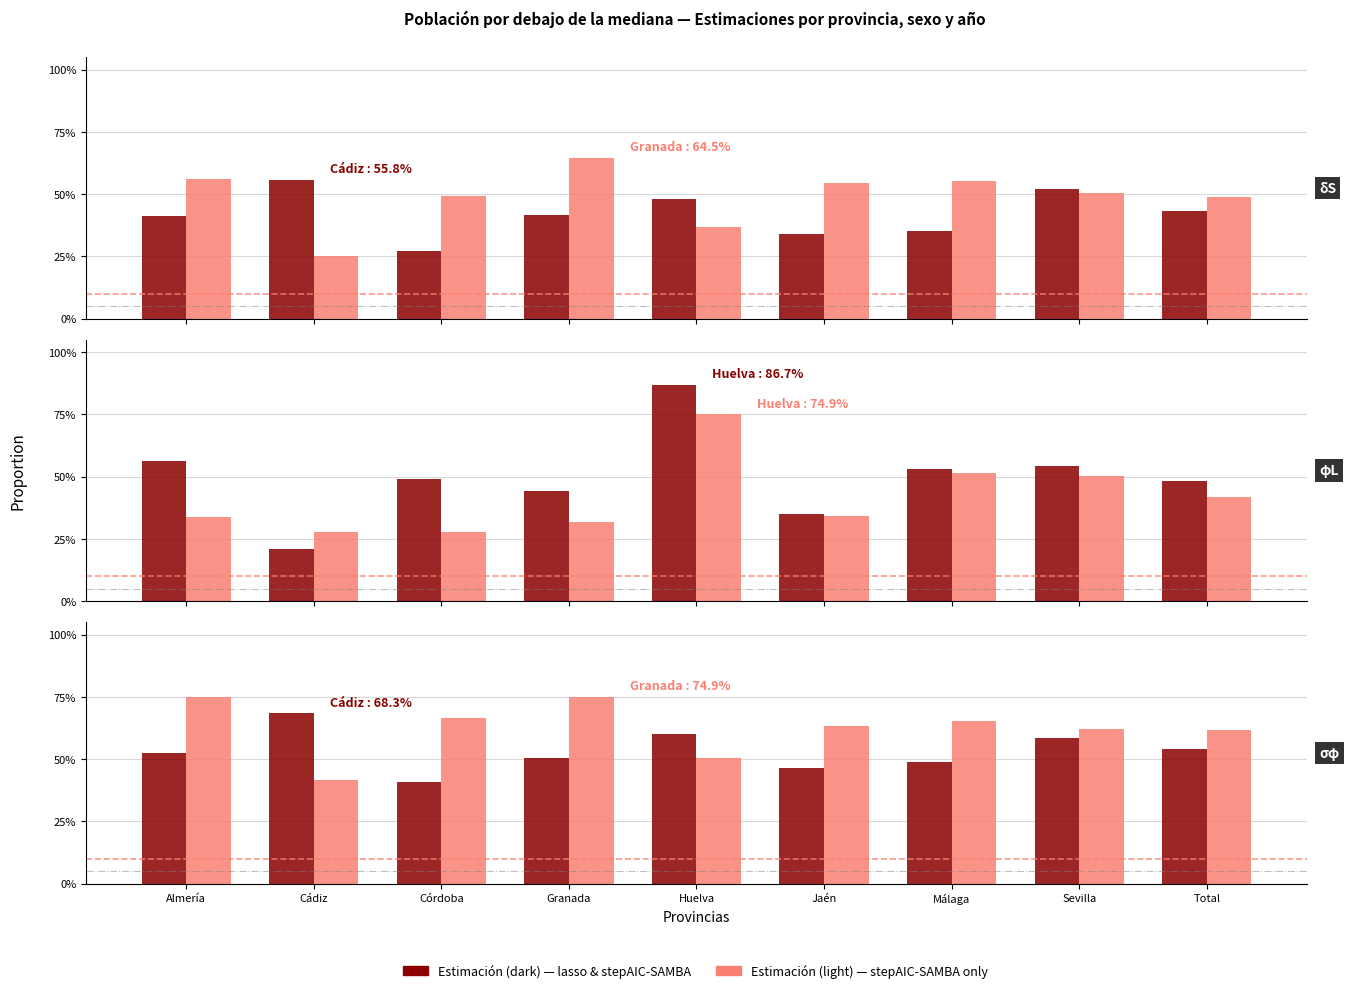

What is the lowest value of the Mujer 2007 series?

0.4